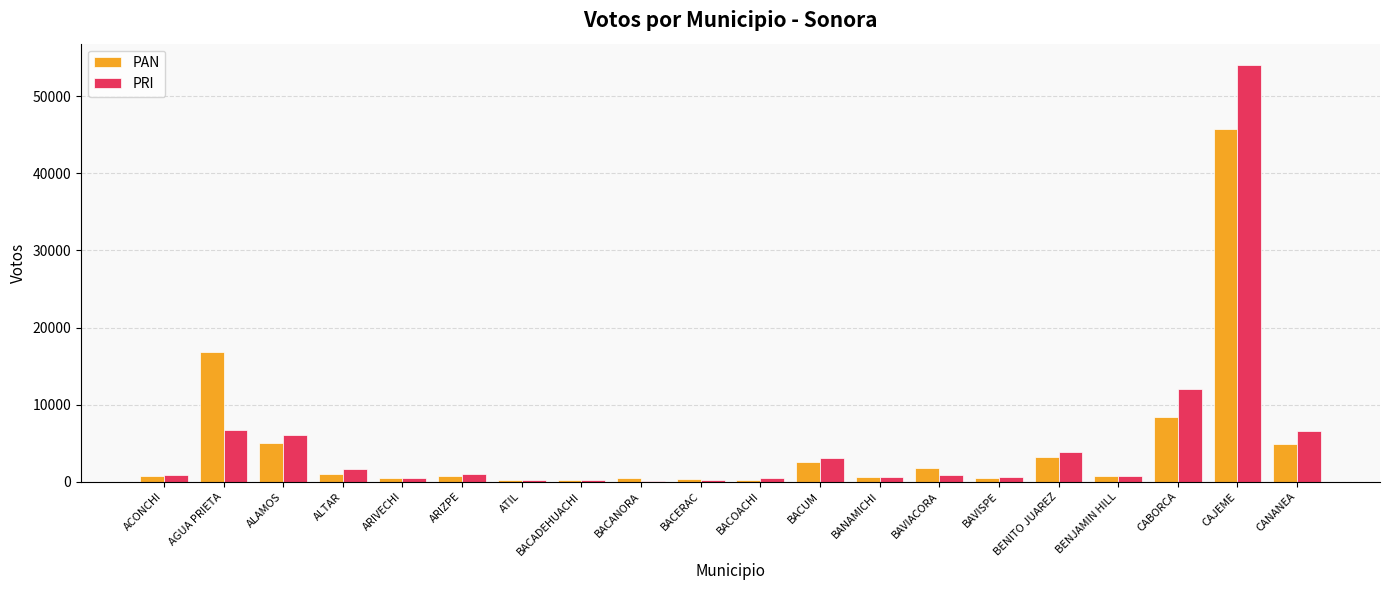

Is it true that PRI equals 3073 at BACUM?

True